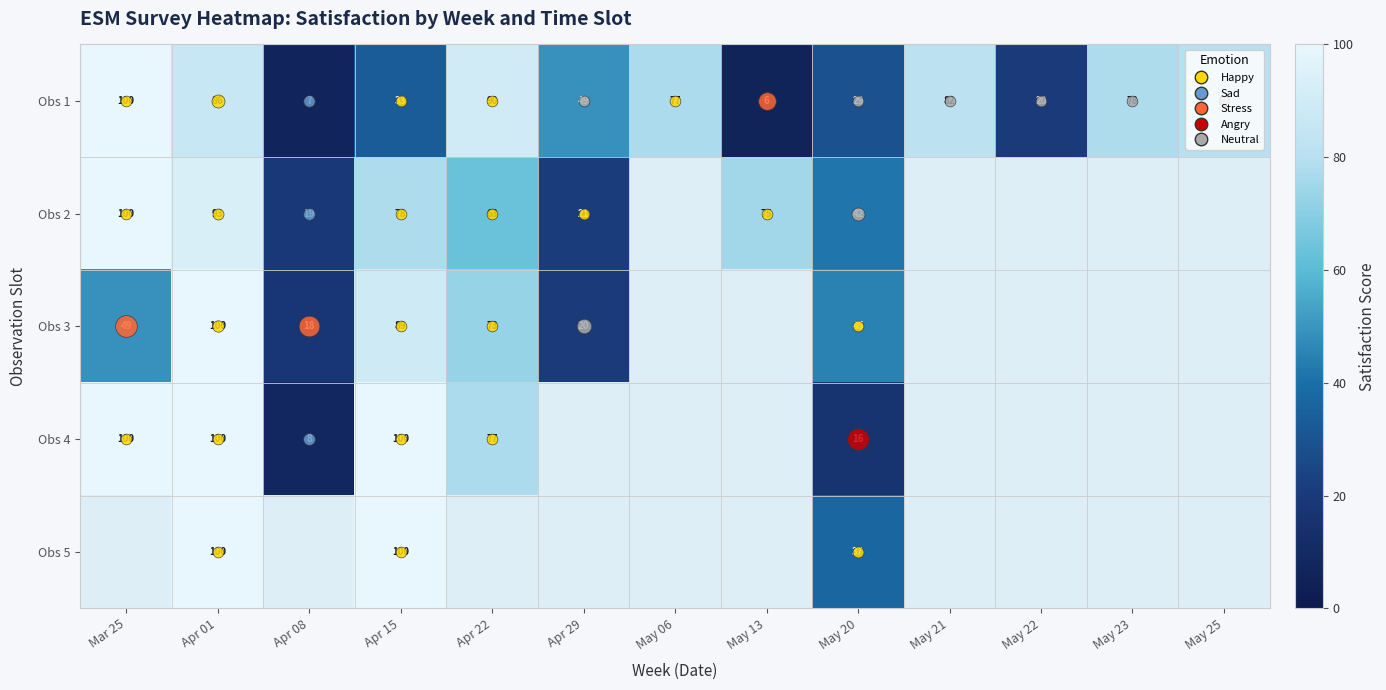

What is the difference between the highest and lowest values at Mar 25?

51.0